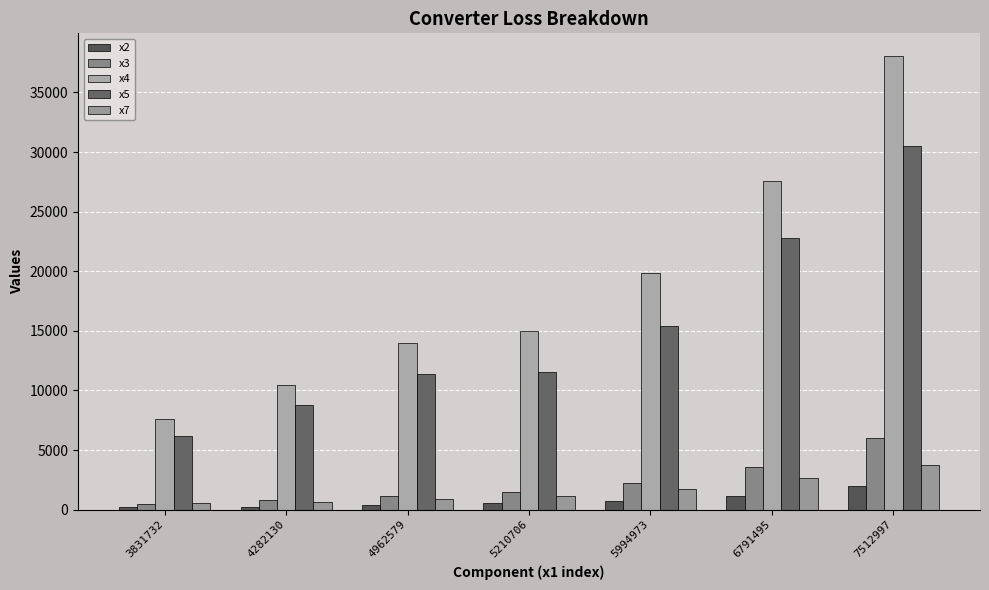

True or false: x4 has a value of 13966.5 at 4962579.

True